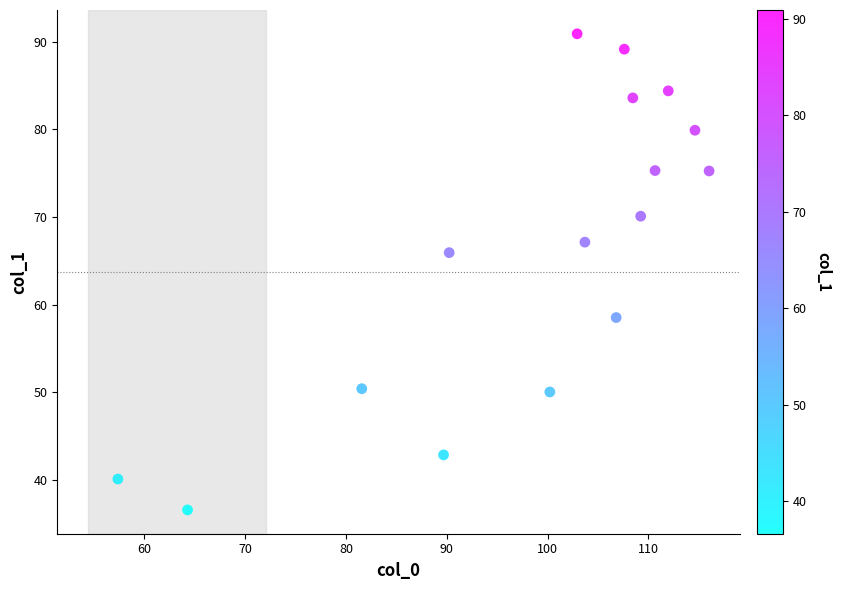

What is the range of X values (max minus min)?

58.7